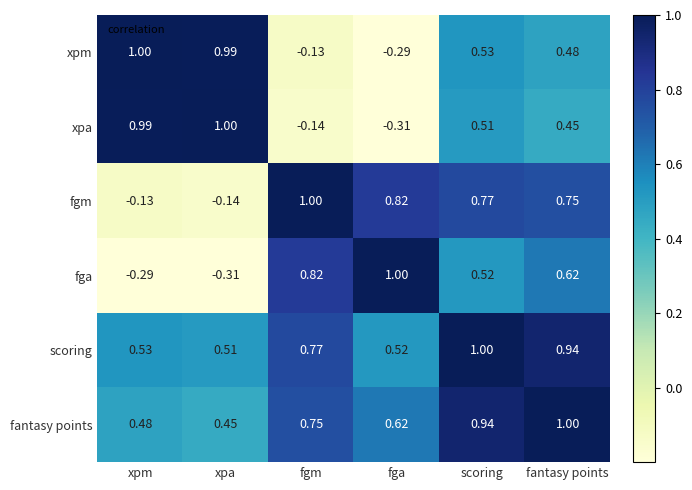

At which category is the sum across all series the highest?

scoring